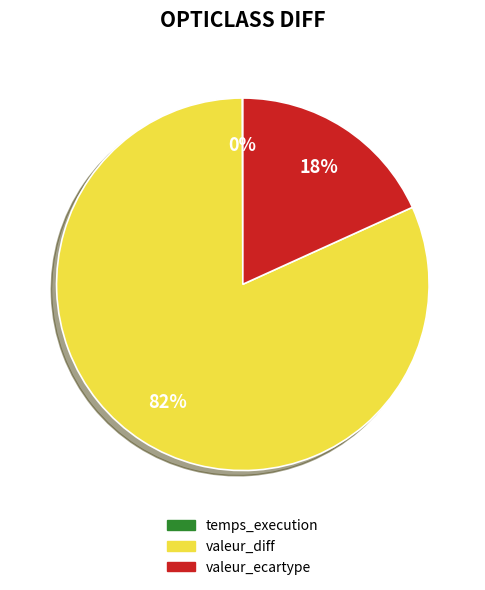

Is the sum of valeur_diff and valeur_ecartype greater than half?

Yes